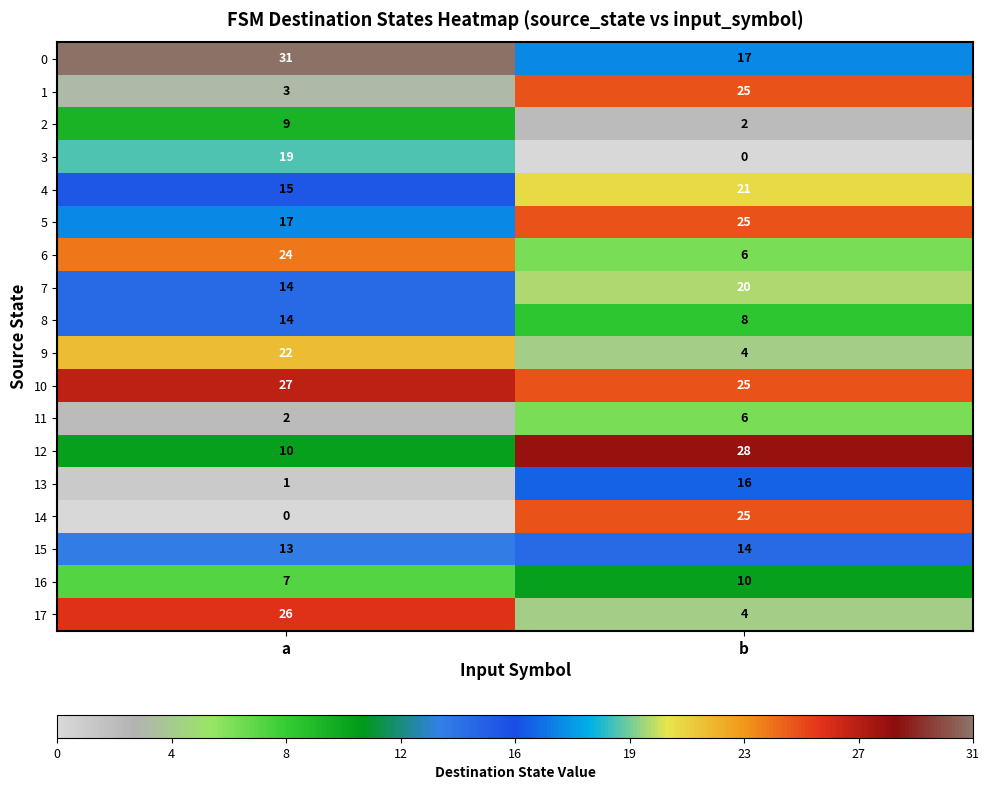

What is the greatest value displayed?

31